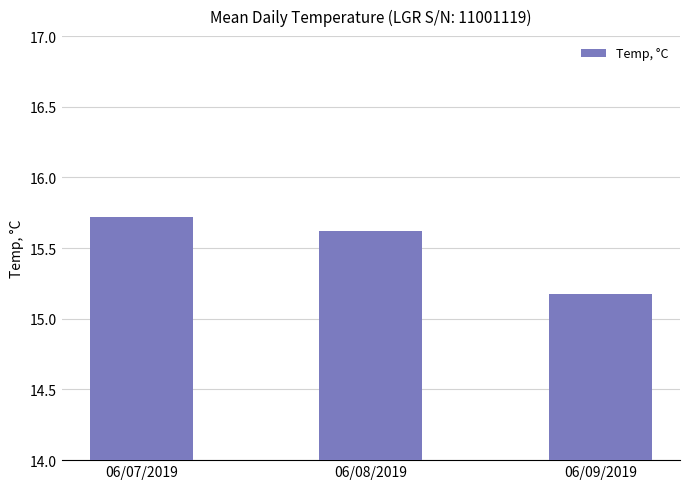

What is the label of the 3rd bar from the right?

06/07/2019